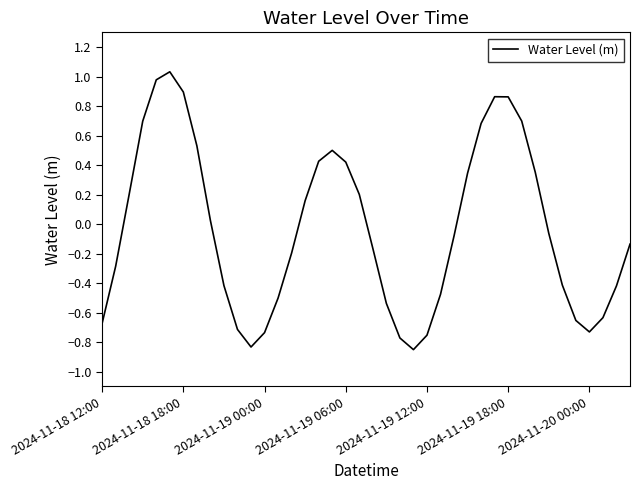

True or false: the data shows -1.3 at 2024-11-19 12:00.

False